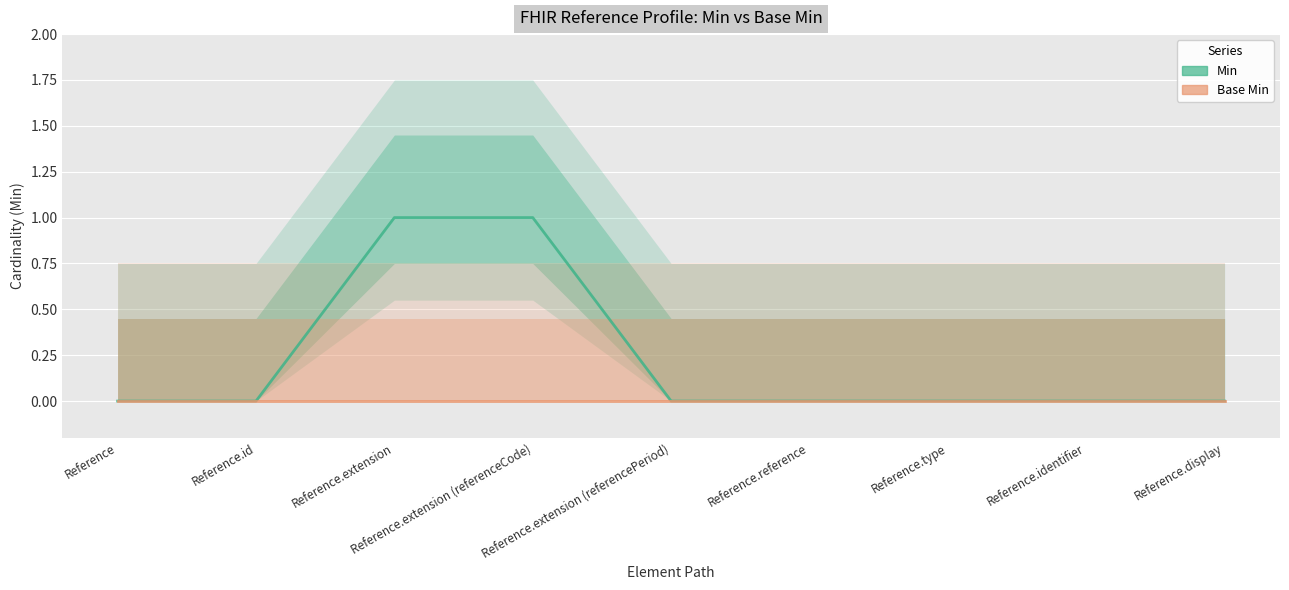

Which series has the largest total across all categories?

Min